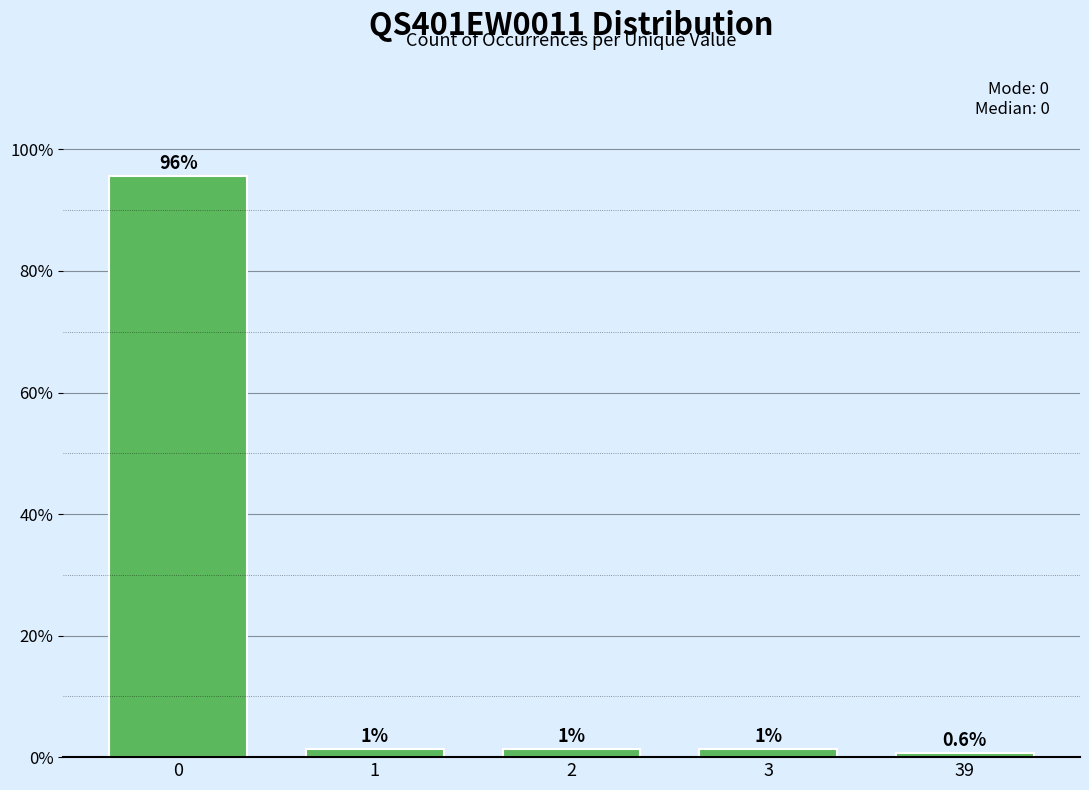

At which label is the value closest to 48?

1